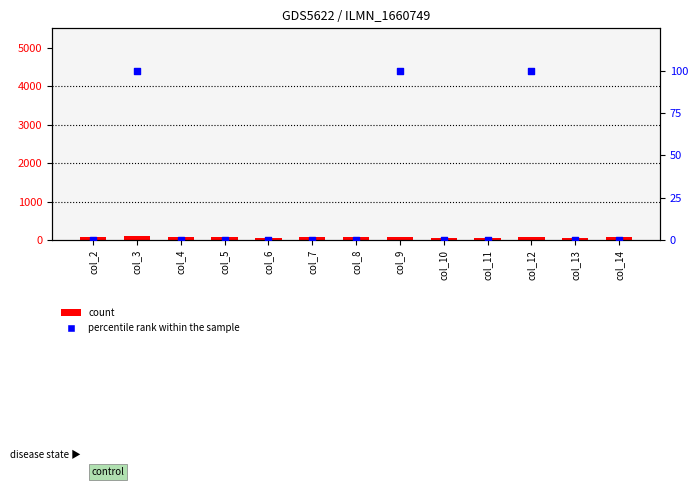

Is the value of count at col_4 greater than the value of percentile rank within the sample at col_3?

No